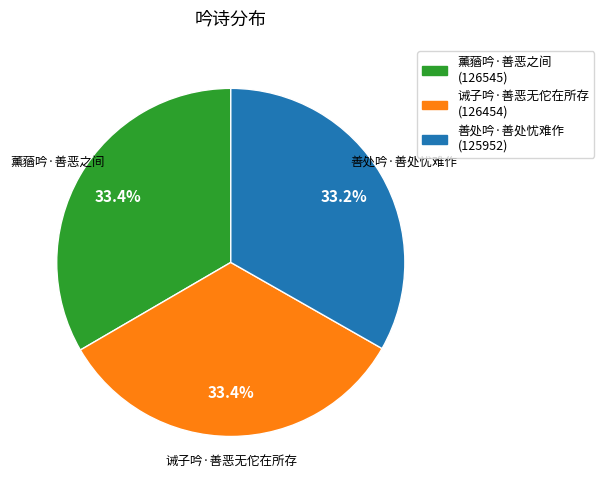

Approximately how many times larger is the value at 薰蕕吟·善恶之间 compared to 善处吟·善处忧难作?

1.0